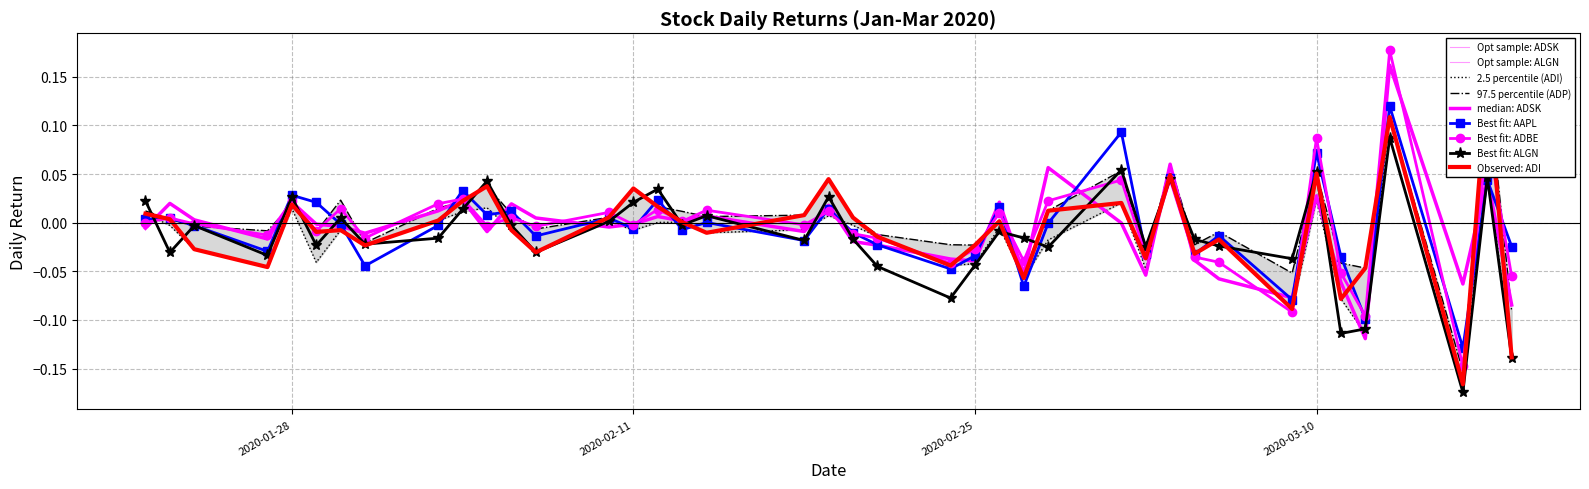

True or false: AAPL has a value of -0.0 at 30.

False